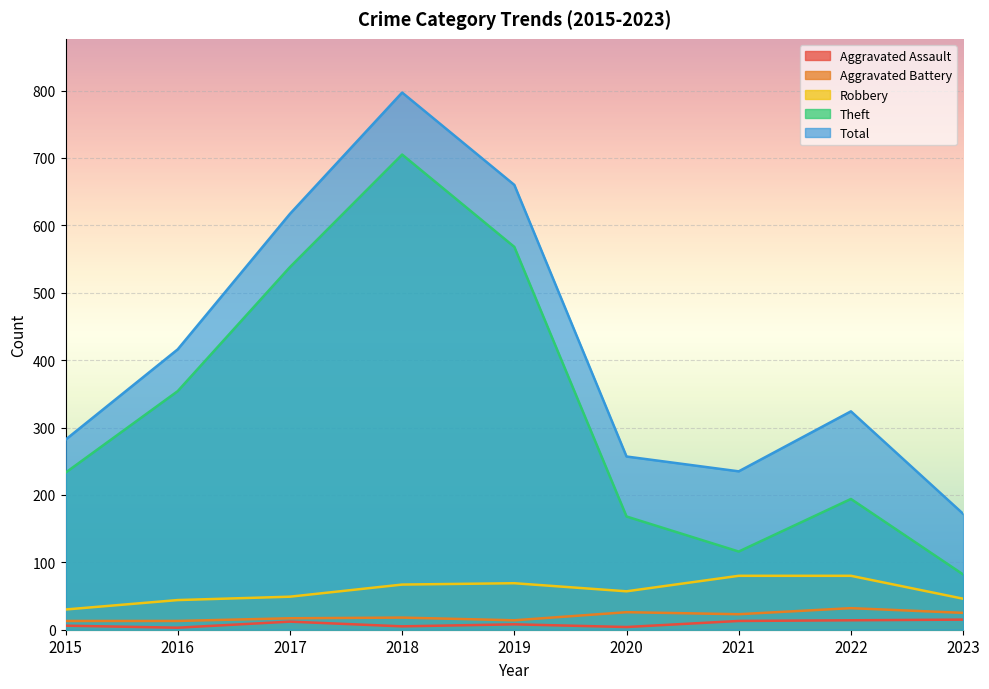

What is the average value of the Total series?

418